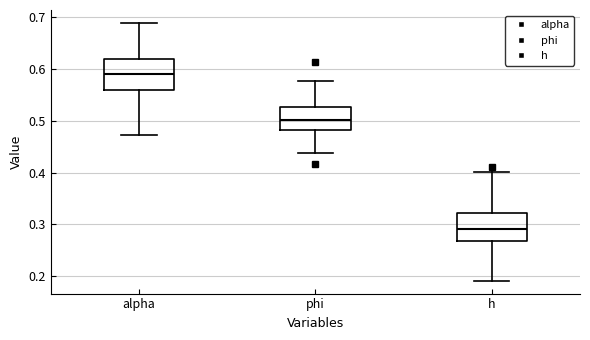

Which box's median line is the highest?

alpha